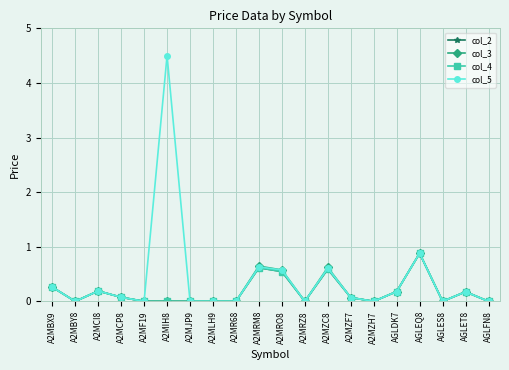

Reading right to left, extract all data points from this chart.

col_2: AGLFN8=0.0	AGLET8=0.2	AGLES8=0.0	AGLEQ8=0.9	AGLDK7=0.2	A2MZH7=0.0	A2MZF7=0.1	A2MZC8=0.6	A2MRZ8=0.0	A2MRO8=0.5	A2MRM8=0.6	A2MR68=0.0	A2MLH9=0.0	A2MJP9=0.0	A2MIH8=0.0	A2MF19=0.0	A2MCP8=0.1	A2MCI8=0.2	A2MBY8=0.0	A2MBX9=0.3
col_3: AGLFN8=0.0	AGLET8=0.2	AGLES8=0.0	AGLEQ8=0.9	AGLDK7=0.2	A2MZH7=0.0	A2MZF7=0.1	A2MZC8=0.6	A2MRZ8=0.0	A2MRO8=0.6	A2MRM8=0.6	A2MR68=0.0	A2MLH9=0.0	A2MJP9=0.0	A2MIH8=0.0	A2MF19=0.0	A2MCP8=0.1	A2MCI8=0.2	A2MBY8=0.0	A2MBX9=0.3
col_4: AGLFN8=0.0	AGLET8=0.2	AGLES8=0.0	AGLEQ8=0.9	AGLDK7=0.2	A2MZH7=0.0	A2MZF7=0.1	A2MZC8=0.6	A2MRZ8=0.0	A2MRO8=0.5	A2MRM8=0.6	A2MR68=0.0	A2MLH9=0.0	A2MJP9=0.0	A2MIH8=0.0	A2MF19=0.0	A2MCP8=0.1	A2MCI8=0.2	A2MBY8=0.0	A2MBX9=0.3
col_5: AGLFN8=0.0	AGLET8=0.2	AGLES8=0.0	AGLEQ8=0.9	AGLDK7=0.2	A2MZH7=0.0	A2MZF7=0.1	A2MZC8=0.6	A2MRZ8=0.0	A2MRO8=0.6	A2MRM8=0.6	A2MR68=0.0	A2MLH9=0.0	A2MJP9=0.0	A2MIH8=4.5	A2MF19=0.0	A2MCP8=0.1	A2MCI8=0.2	A2MBY8=0.0	A2MBX9=0.3